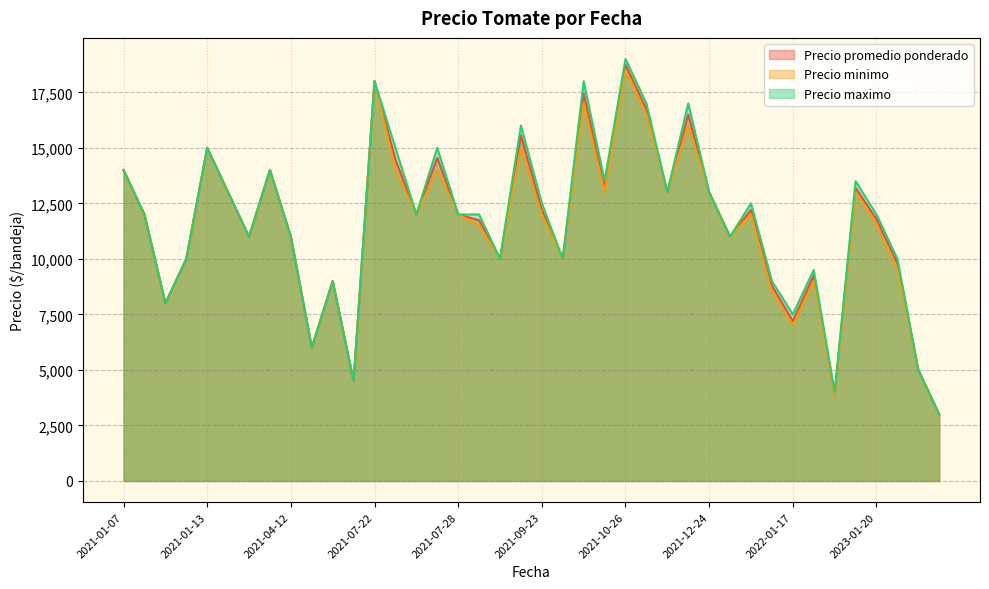

Rank the series by their average value, from highest to lowest.

Precio maximo, Precio promedio ponderado, Precio minimo